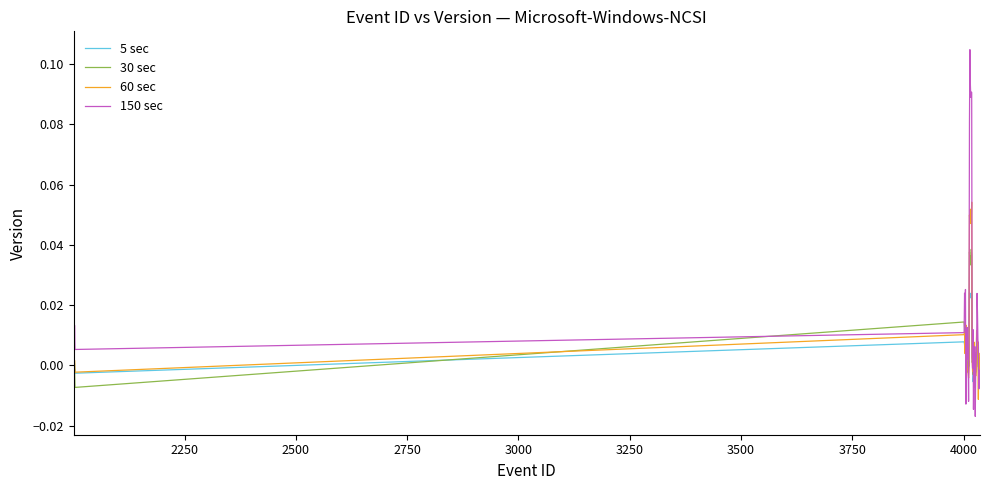

Which series has the largest range (max minus min)?

150 sec